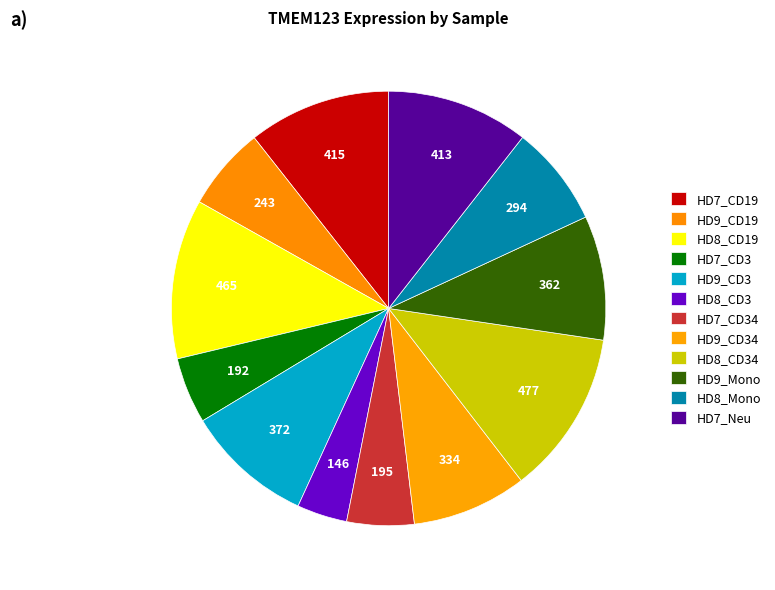

Which slice is the smallest?

HD8_CD3